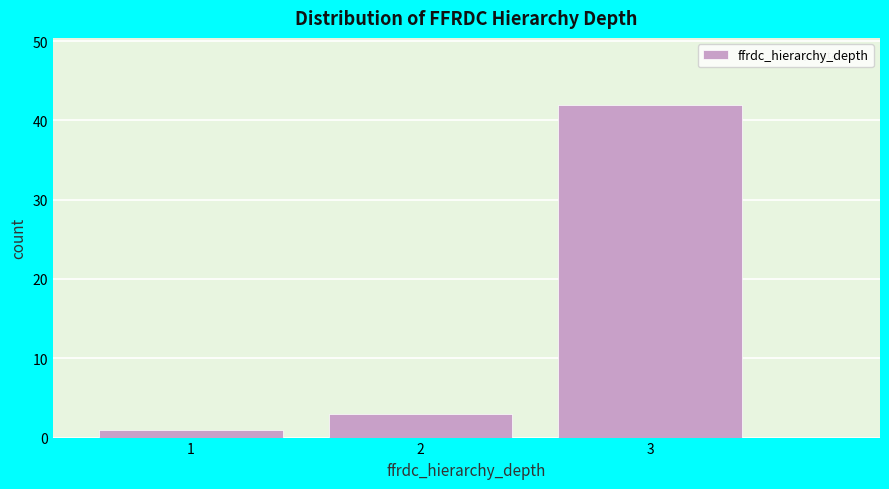

Reading left to right, extract all data points from this chart.

1=1	2=3	3=42